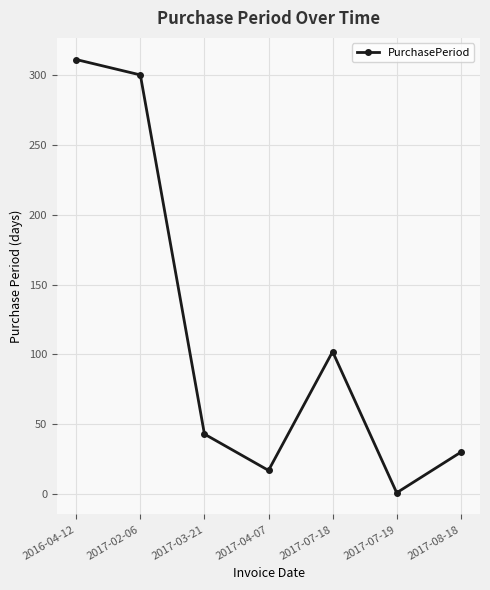

Reading right to left, extract all data points from this chart.

30	1	102	17	43	300	311